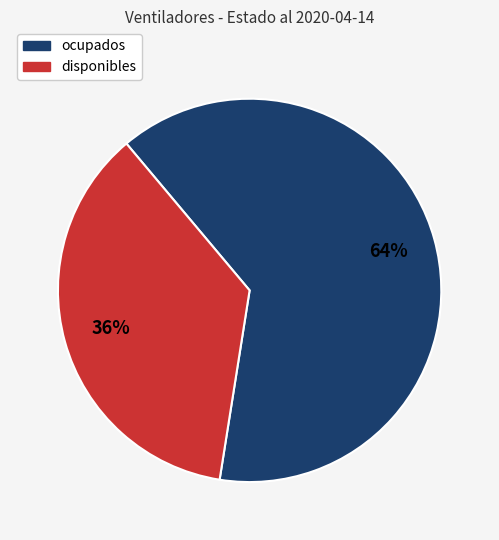

To the nearest percent, what is the average slice percentage?

50%